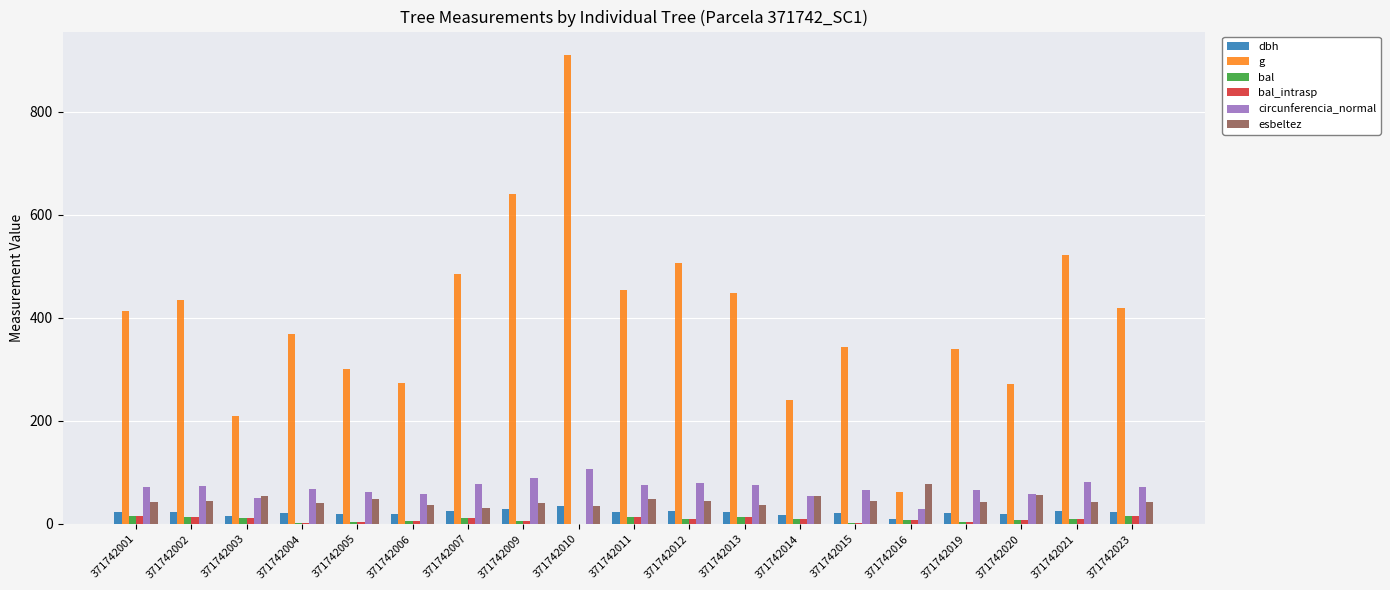

At which category is the sum across all series the highest?

371742010